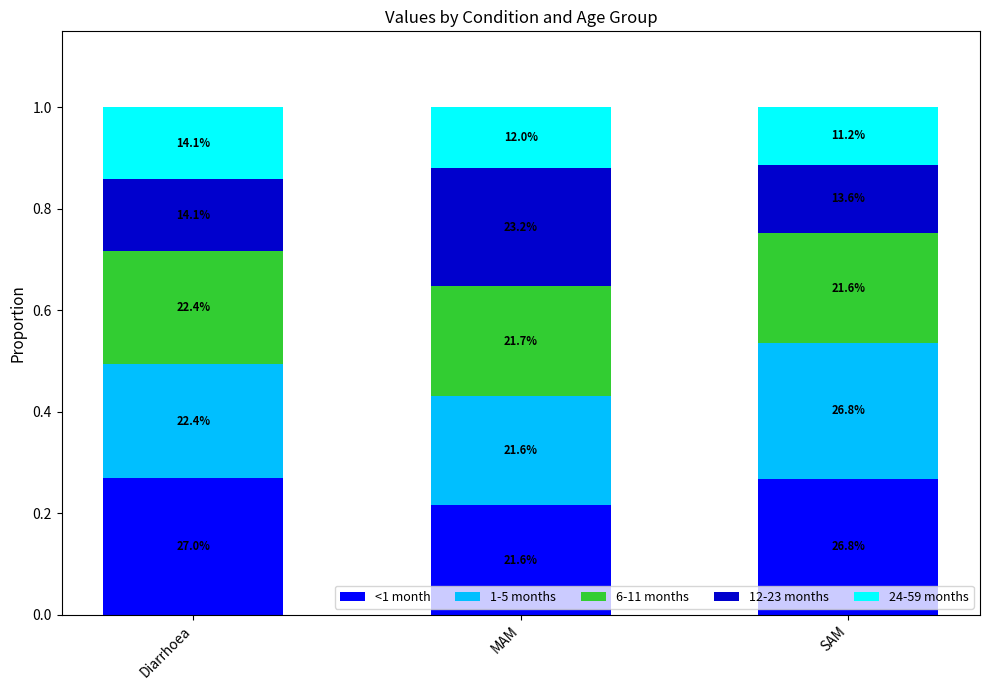

Does the chart contain stacked bars?

Yes